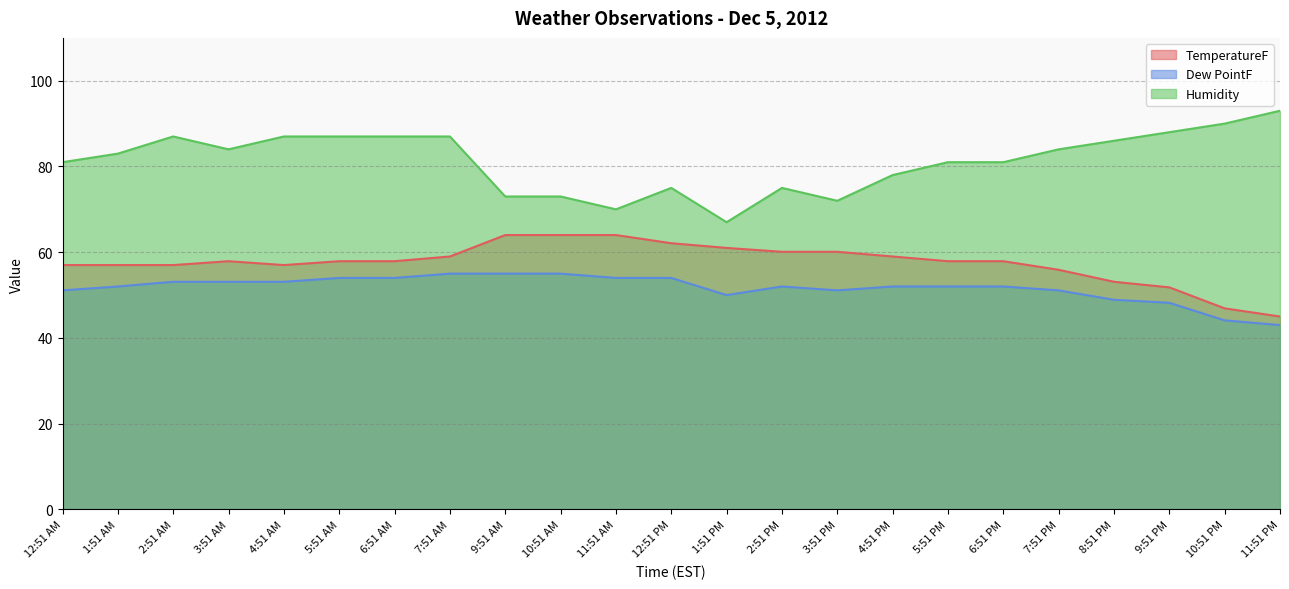

The value of Humidity at 11:51 PM is 130.7. True or false?

False